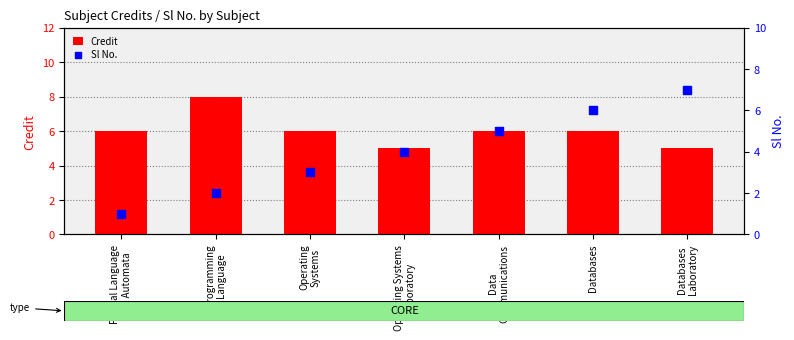

Is the value of Sl No. at Databases
Laboratory greater than the value of Credit at Databases
Laboratory?

Yes